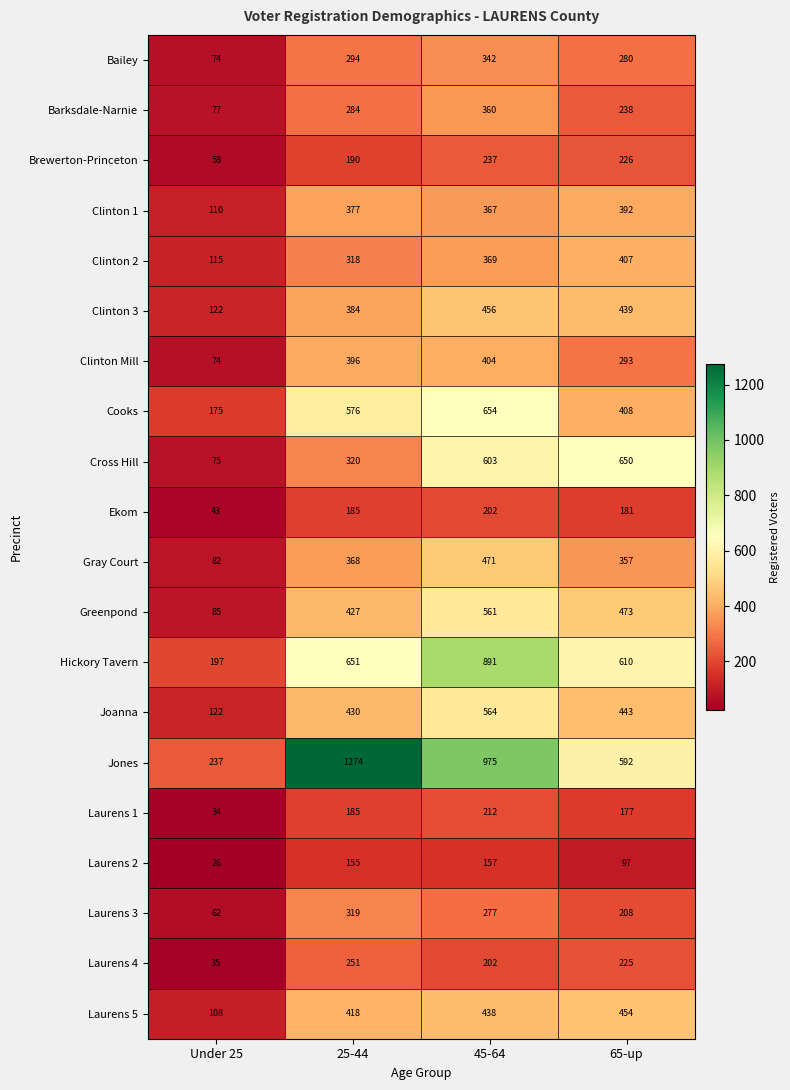

Count the number of data series in this chart.

20